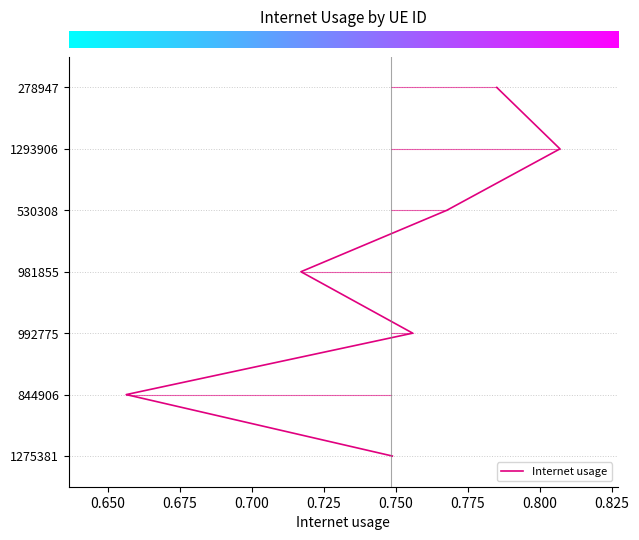

The value at 0.700 is 5. True or false?

False